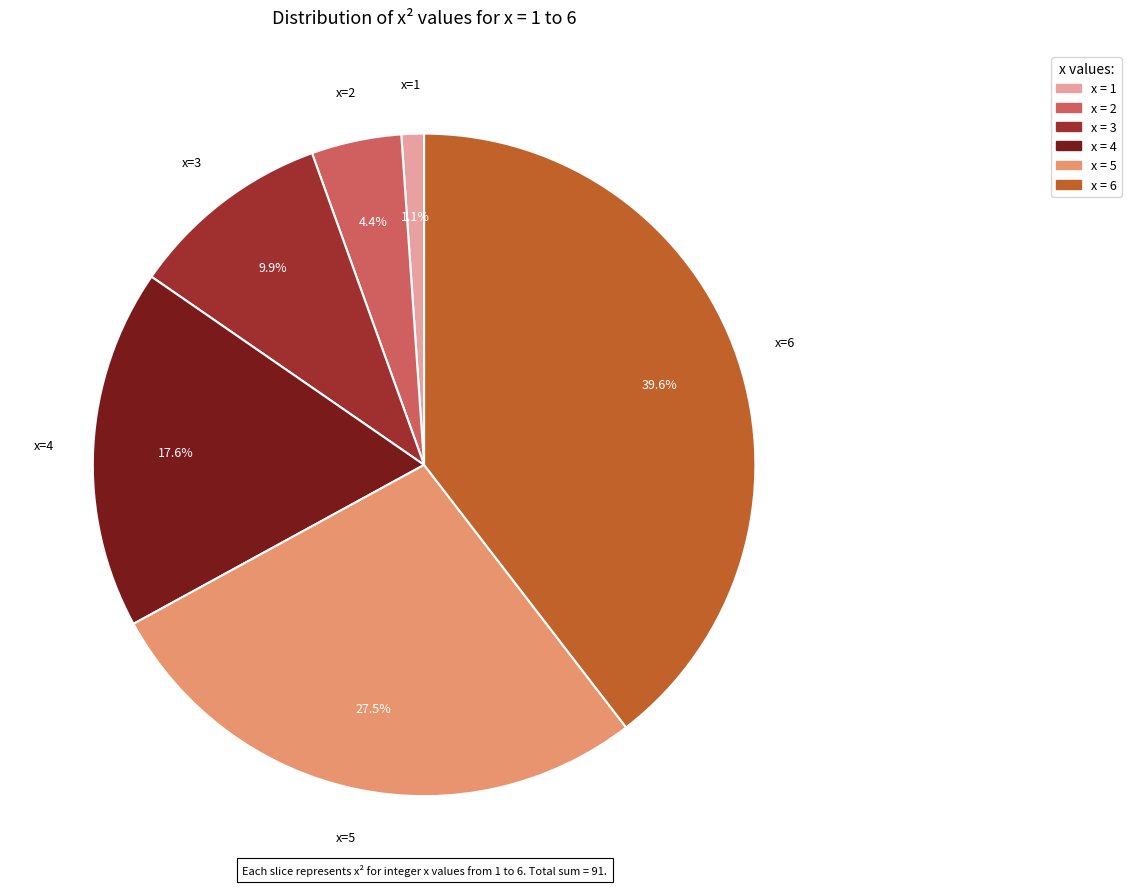

Which has a higher value, x = 2 or x = 3?

x = 3